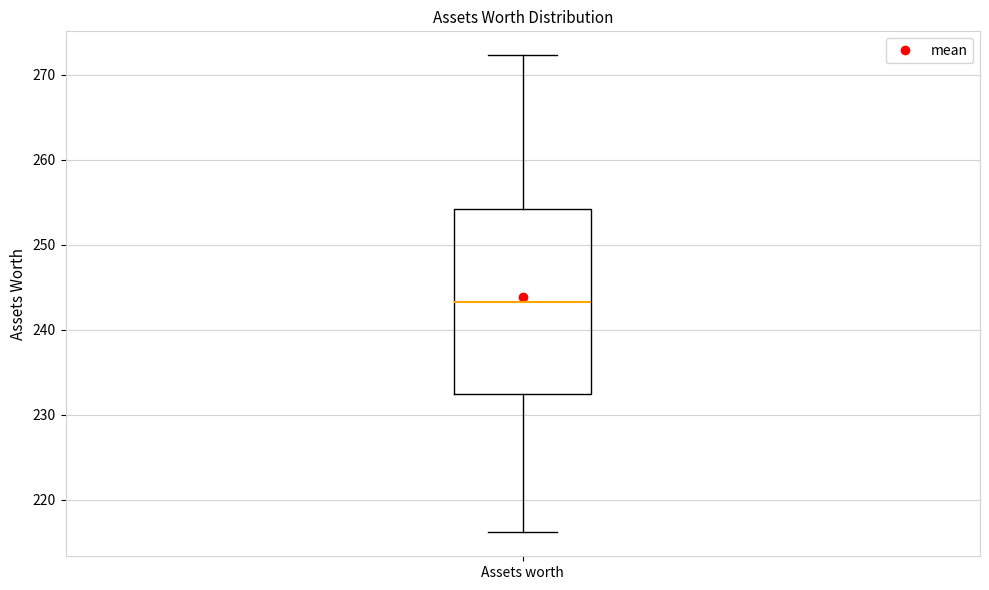

Where does the lower whisker of the box for Assets worth end on the y-axis? The values are not printed on the chart, so give them approximately, as read against the axis.

216